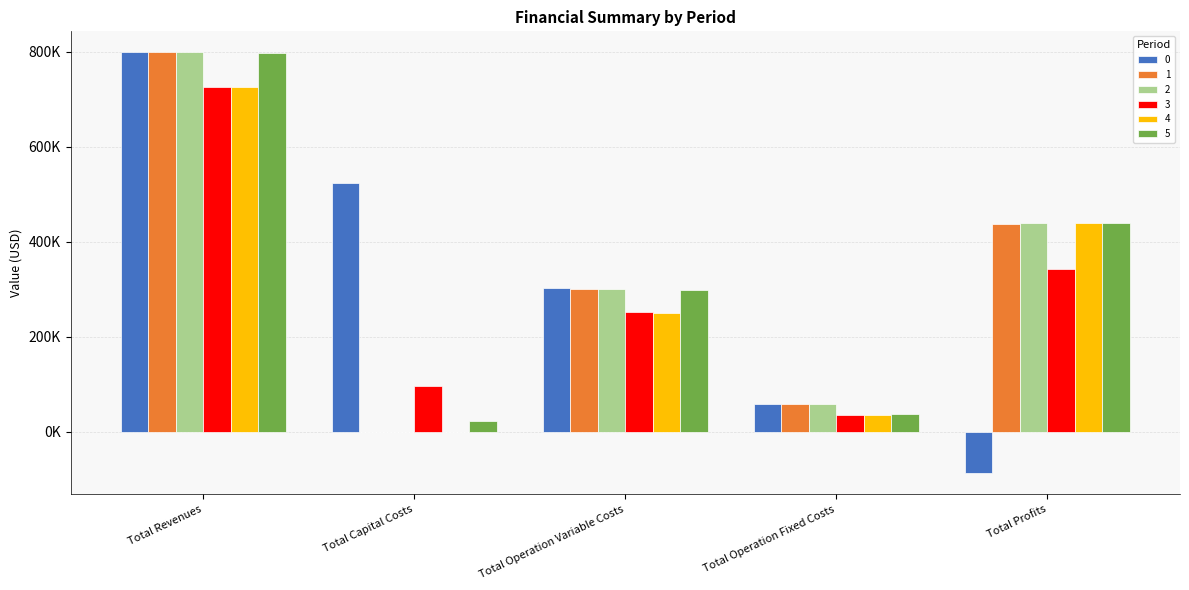

What is the sum of the 4 values at Total Operation Fixed Costs and Total Operation Variable Costs?

286234.2